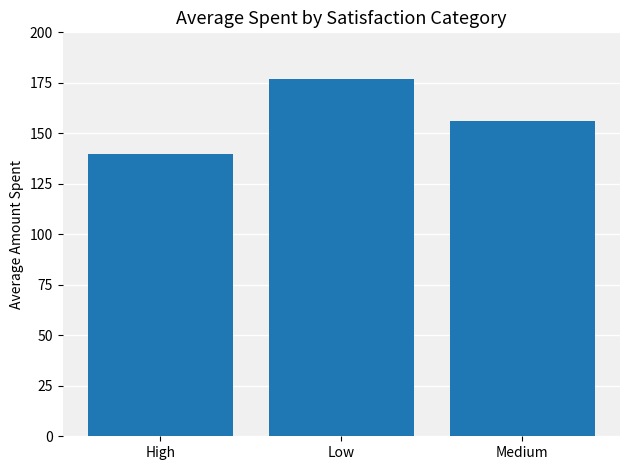

How many distinct data groups are displayed?

1